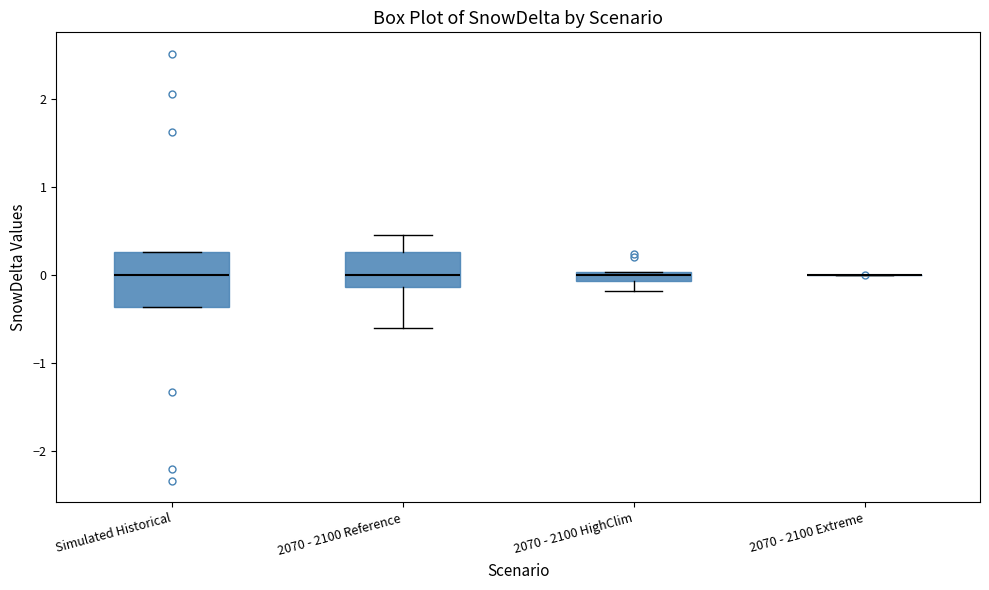

Where does the lower whisker of the box for 2070 - 2100 HighClim end on the y-axis? The values are not printed on the chart, so give them approximately, as read against the axis.

-0.2